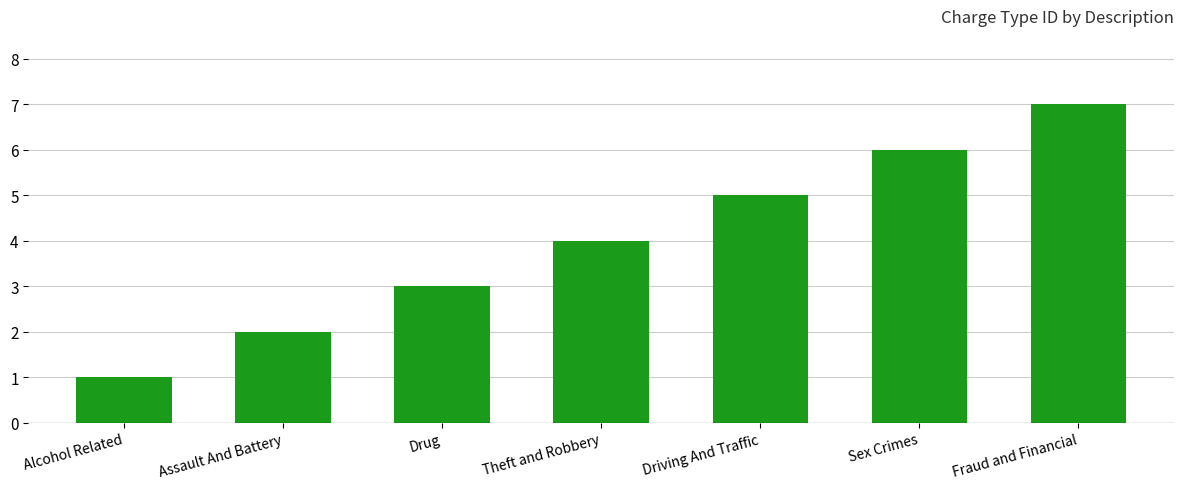

What is the change in value from Drug to Driving And Traffic?

+2